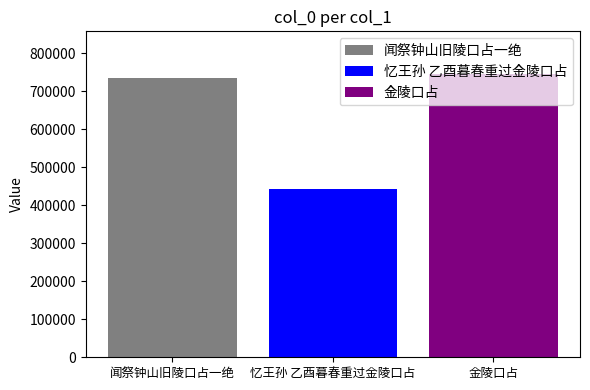

Read the 忆王孙 乙酉暮春重过金陵口占 value at 忆王孙 乙酉暮春重过金陵口占.

443076